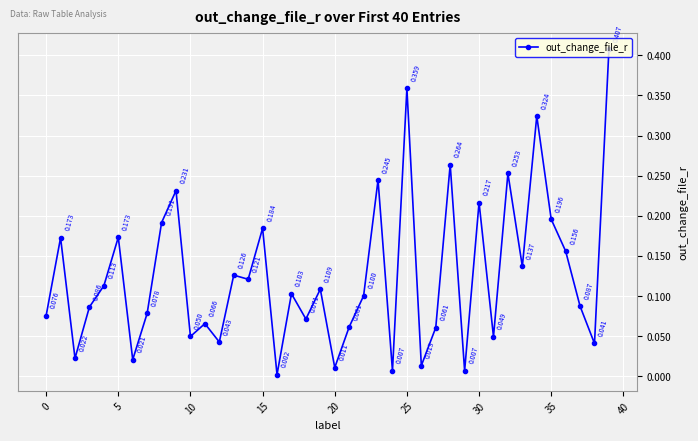

True or false: there are more than 1 points higher than both neighbors.

True